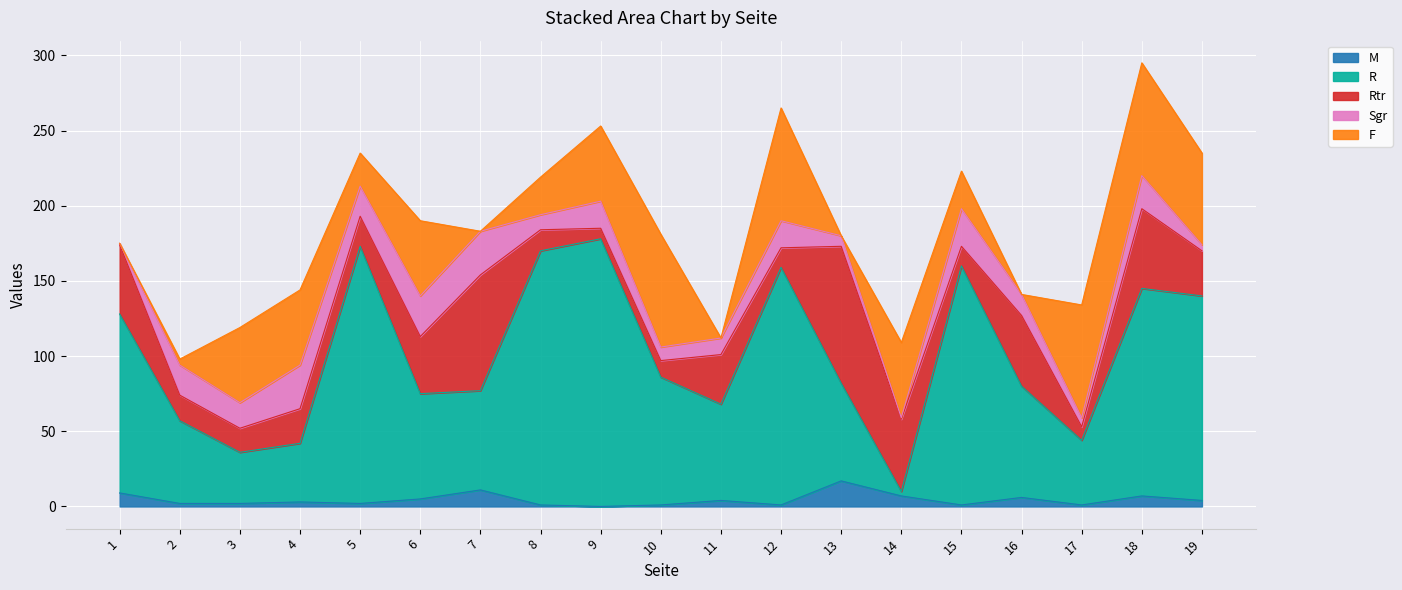

True or false: Sgr has a value of 1 at 1.

True